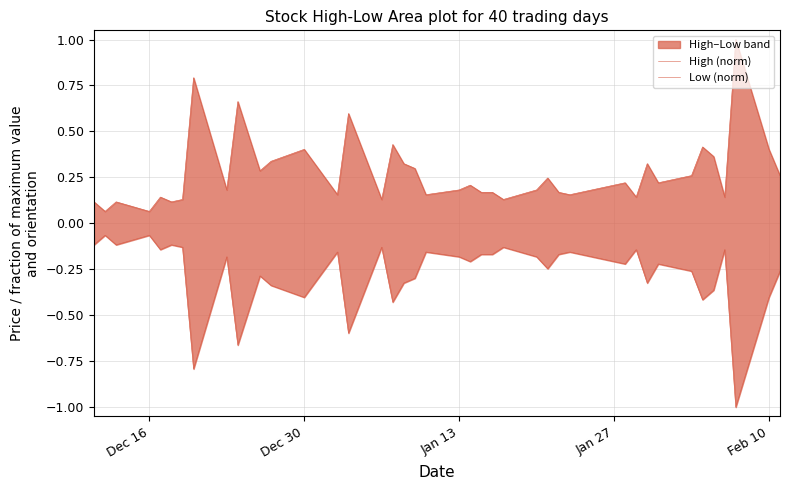

True or false: Low (norm) has a value of -0.1 at 33.

False